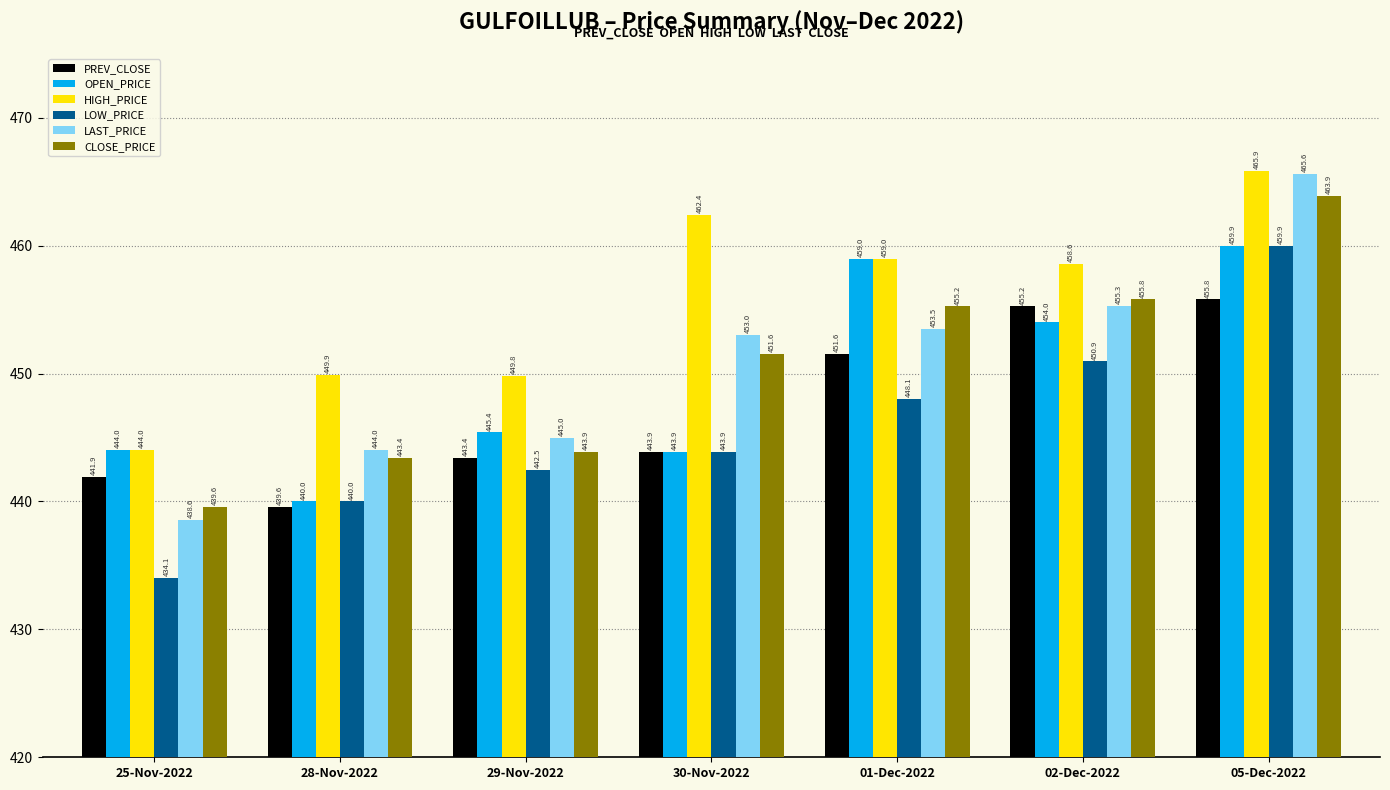

How many bars are there in total?

42